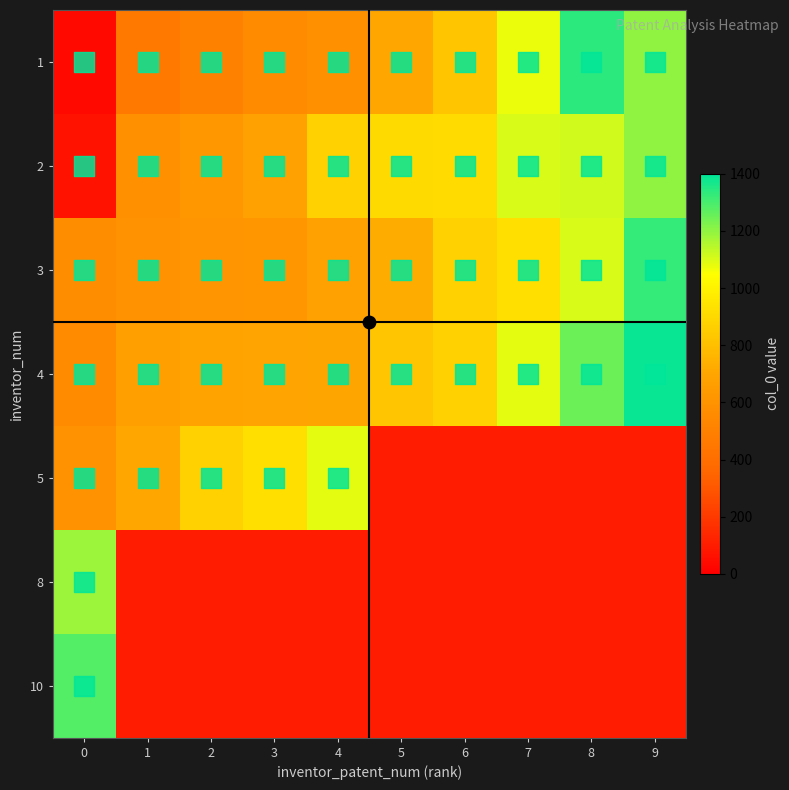

At which label is 3 closest to 946?

7